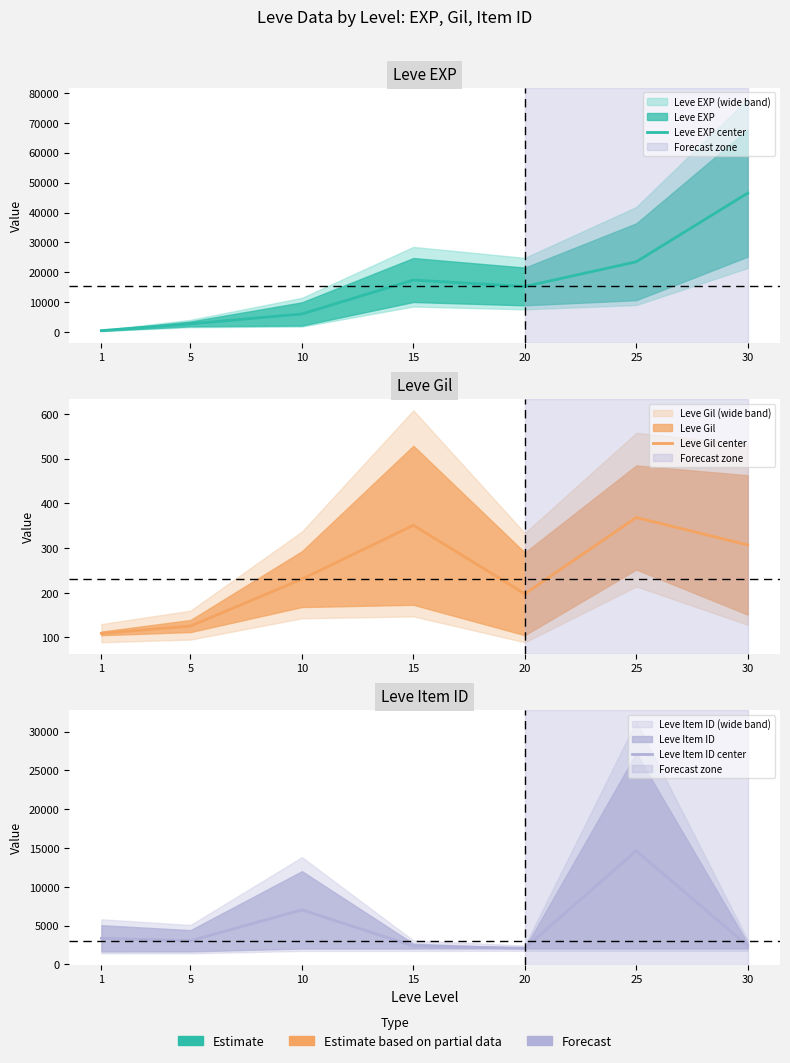

Count the number of data series in this chart.

3